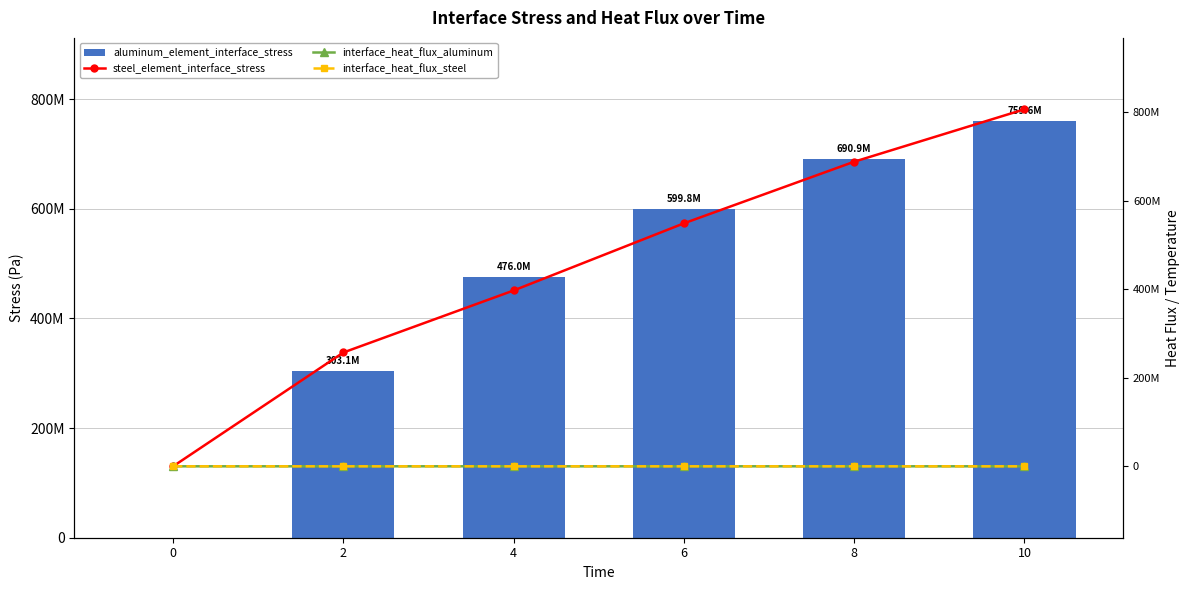

At which category does the chart reach its peak across all series?

10